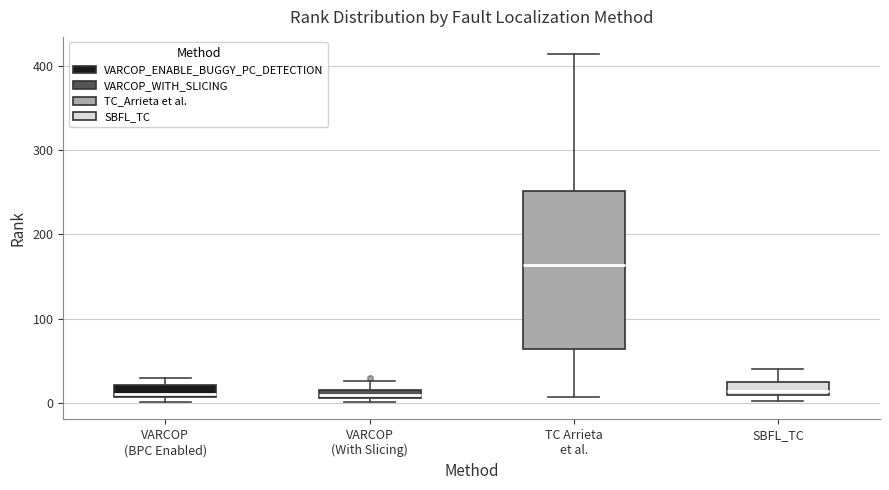

Where is the lower edge of the box for VARCOP (With Slicing) on the y-axis? The values are not printed on the chart, so give them approximately, as read against the axis.

10